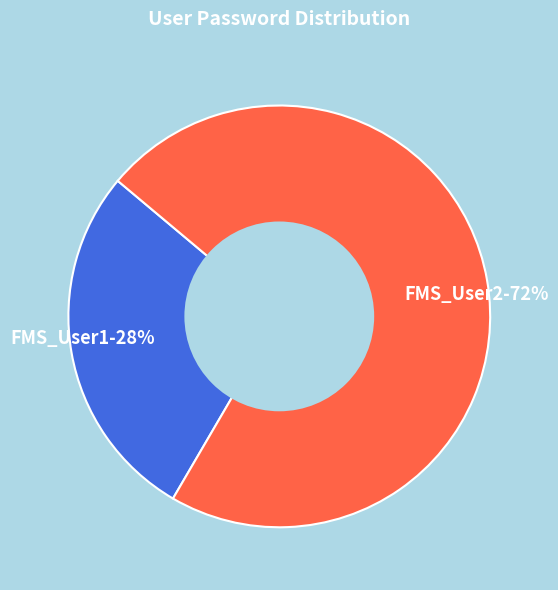

Is FMS_User2 the majority of the pie?

Yes